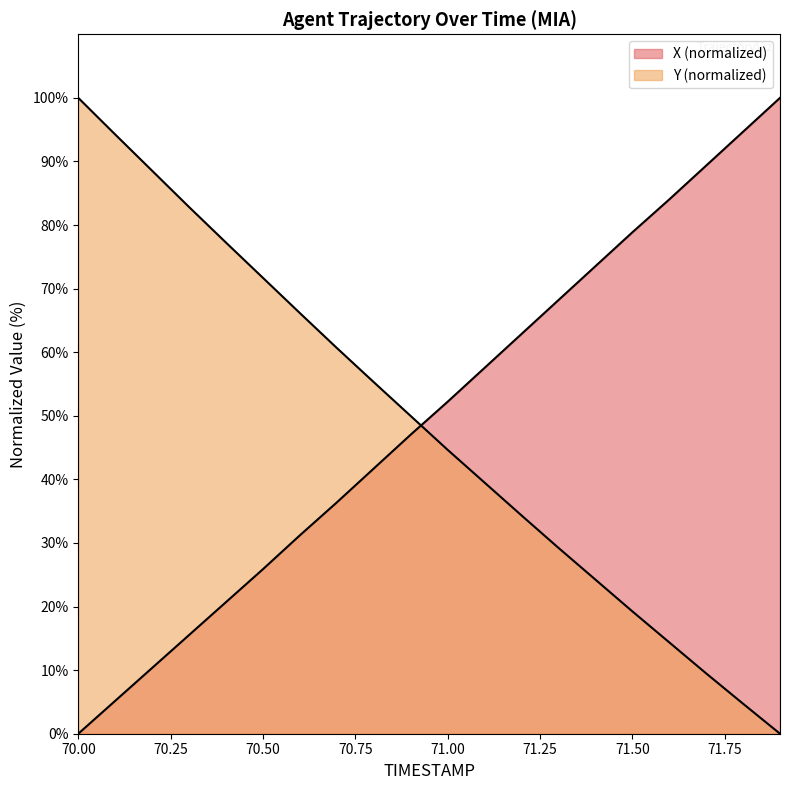

True or false: X has more than 1 interior local peaks.

False